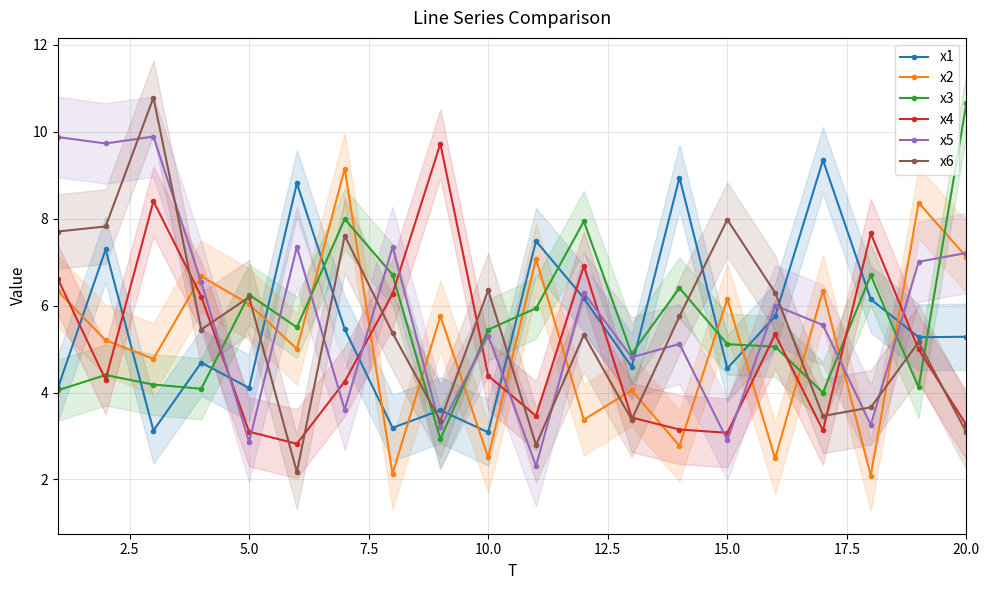

True or false: x4 has more than 0 points higher than both neighbors.

True